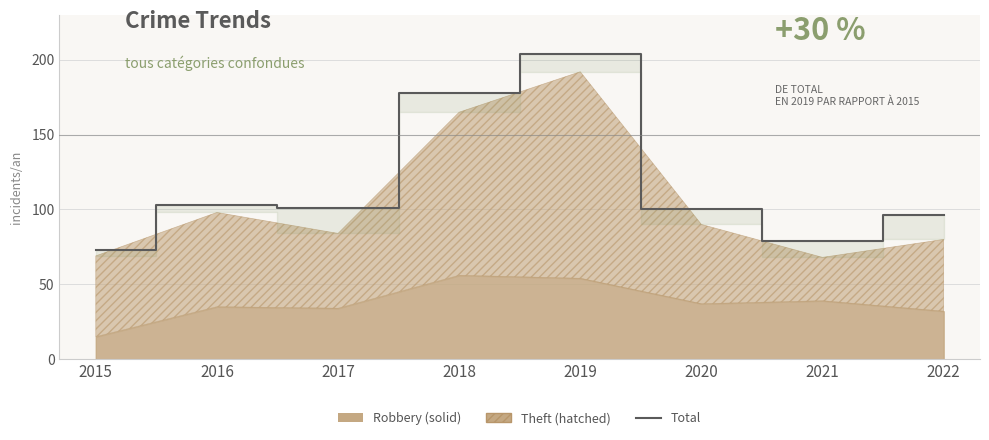

How many data points are less than 101?

4